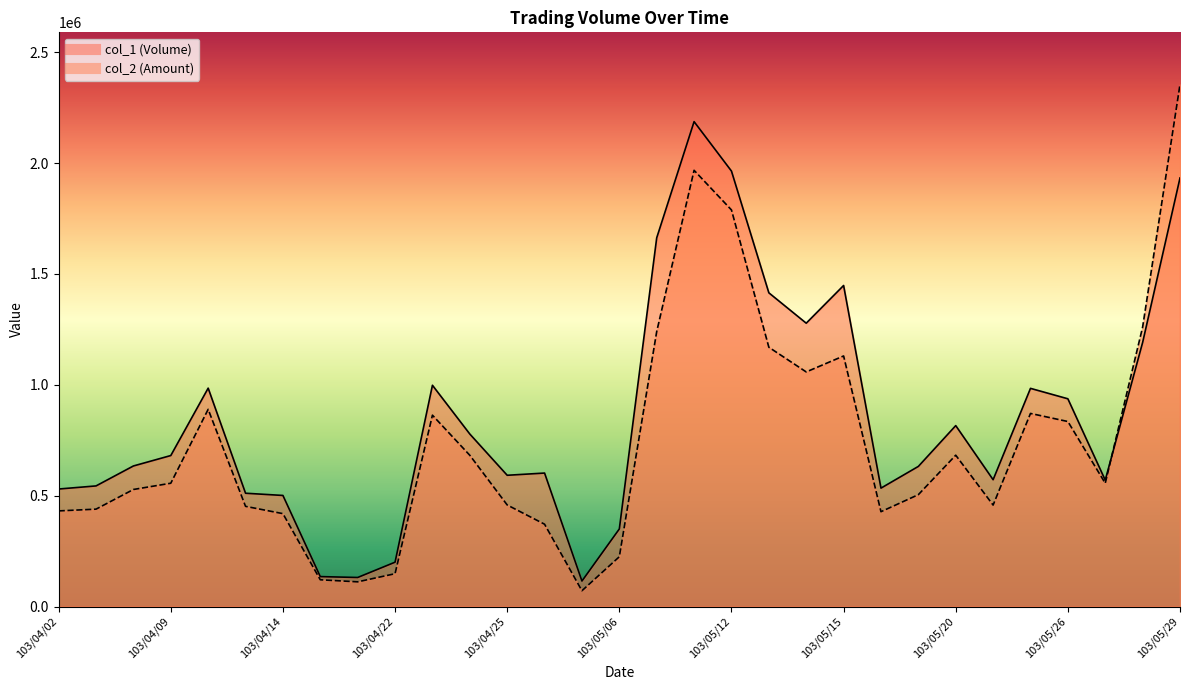

Reading right to left, transcribe all the data shown in this chart.

col_1 (Volume): 103/05/29=1933000	103/05/28=1191000	103/05/27=570000	103/05/26=937000	103/05/23=984000	103/05/21=572000	103/05/20=816000	103/05/19=632000	103/05/16=534000	103/05/15=1448000	103/05/14=1278000	103/05/13=1415000	103/05/12=1964000	103/05/09=2187000	103/05/08=1663000	103/05/06=350000	103/04/30=115000	103/04/28=602000	103/04/25=592000	103/04/24=778000	103/04/23=998000	103/04/22=200000	103/04/16=131000	103/04/15=135000	103/04/14=501000	103/04/11=511000	103/04/10=985000	103/04/09=681000	103/04/08=634000	103/04/03=544000	103/04/02=530000
col_2 (Amount): 103/05/29=2354380	103/05/28=1260370	103/05/27=555980	103/05/26=834480	103/05/23=870900	103/05/21=457600	103/05/20=682540	103/05/19=504580	103/05/16=427690	103/05/15=1130130	103/05/14=1058110	103/05/13=1169500	103/05/12=1788760	103/05/09=1967450	103/05/08=1240130	103/05/06=224500	103/04/30=71200	103/04/28=371240	103/04/25=458080	103/04/24=682090	103/04/23=863070	103/04/22=148000	103/04/16=111350	103/04/15=120600	103/04/14=418950	103/04/11=451840	103/04/10=889360	103/04/09=556120	103/04/08=527920	103/04/03=439220	103/04/02=431300